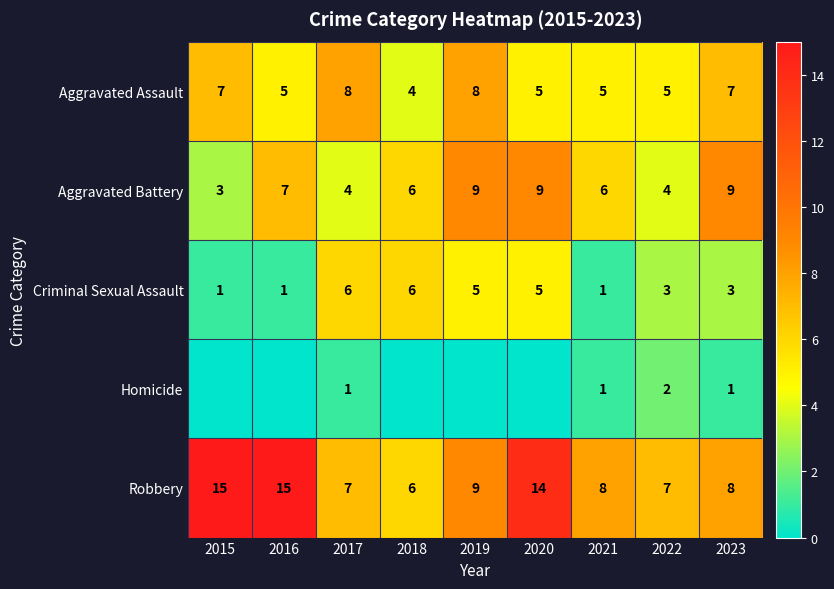

The Aggravated Battery series shows 5 at 2017. True or false?

False